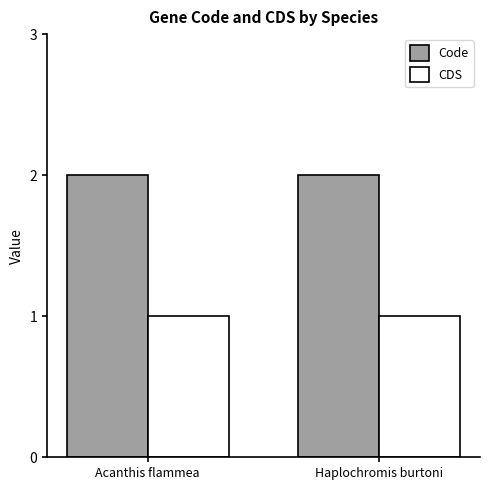

Rank the series by their average value, from highest to lowest.

Code, CDS